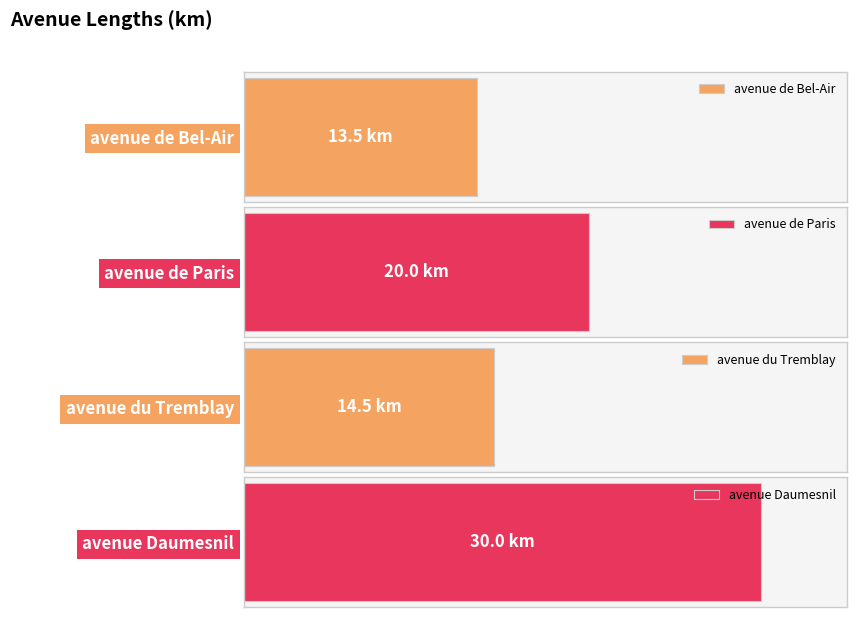

Rank the categories by value from highest to lowest.

avenue Daumesnil, avenue de Paris, avenue du Tremblay, avenue de Bel-Air